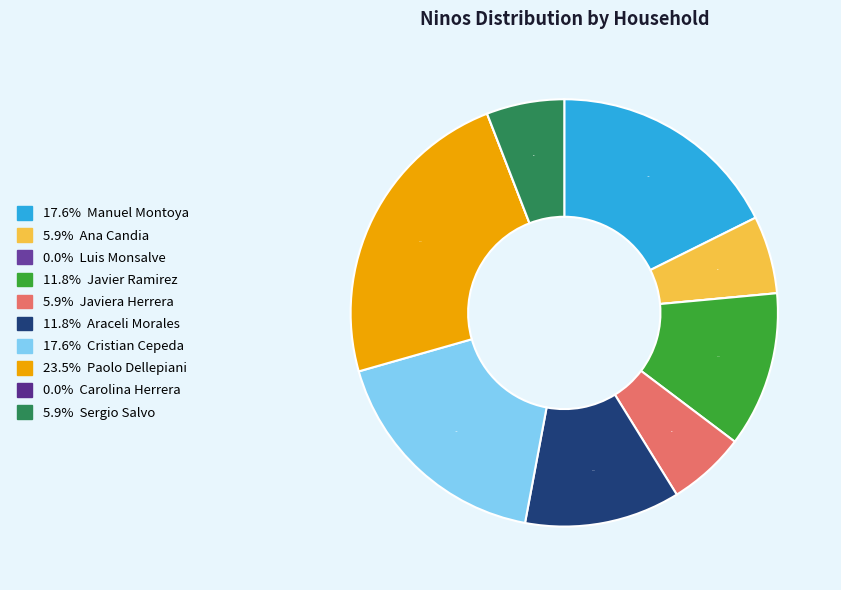

How many segments does this pie chart have?

10